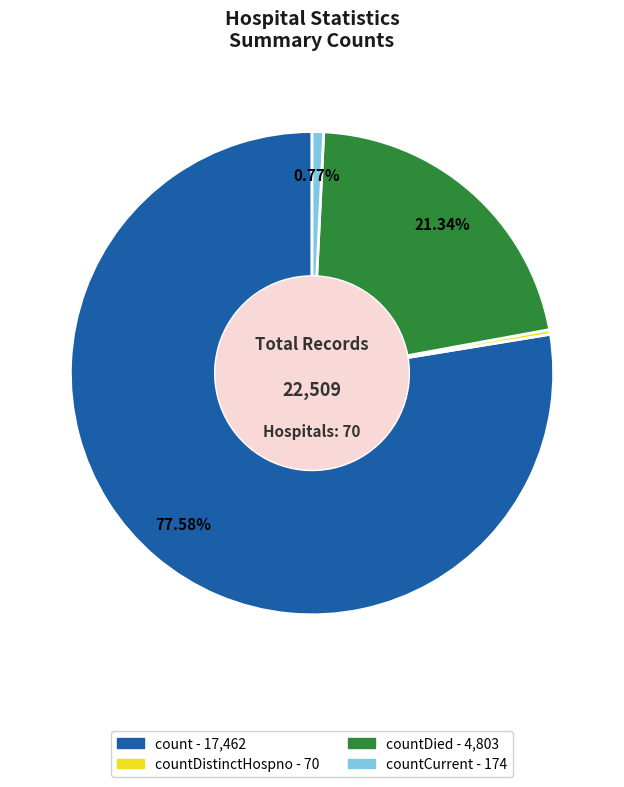

Is there any slice that represents more than half of the pie?

Yes